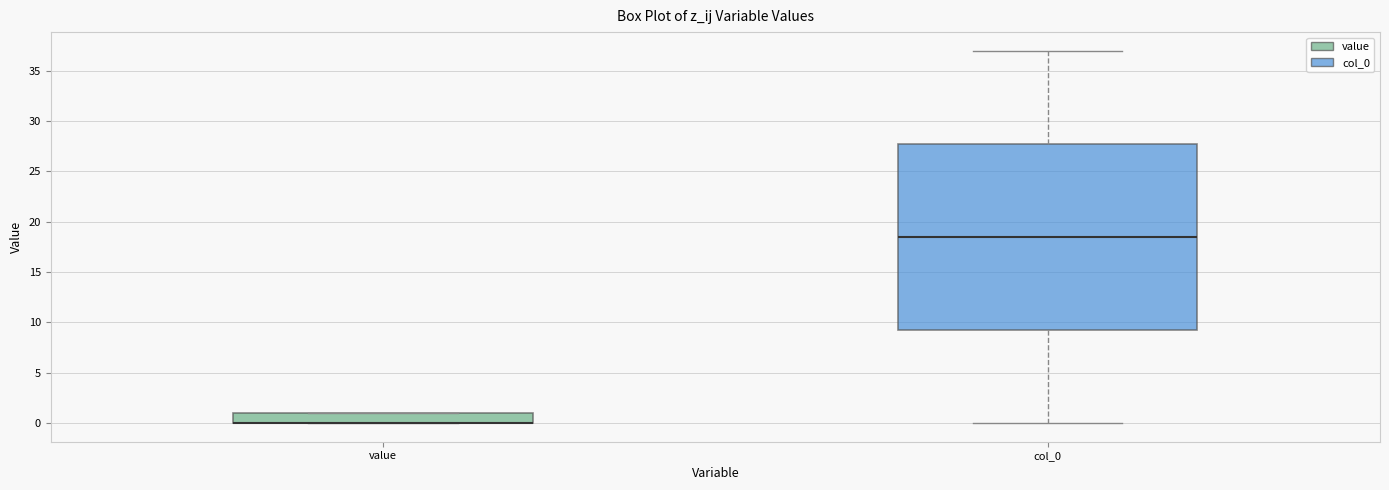

Reading left to right, read every box against the y-axis: the position of its median line, the range the box covers, and the ends of its whiskers. The values are not printed on the chart, so give them approximately, as read against the axis.

value: median 0.0 (drawn on the box's lower edge), box 0.0 to 1.0, whiskers 0.0 to 1.0
col_0: median 18.5, box 9.5 to 28.0, whiskers 0.0 to 37.0